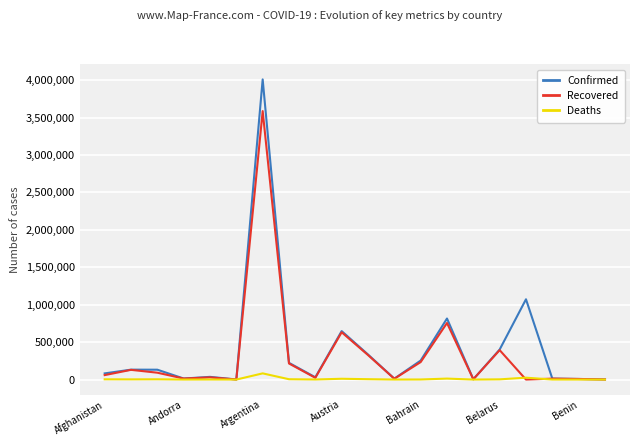

Which series has the largest range (max minus min)?

Confirmed